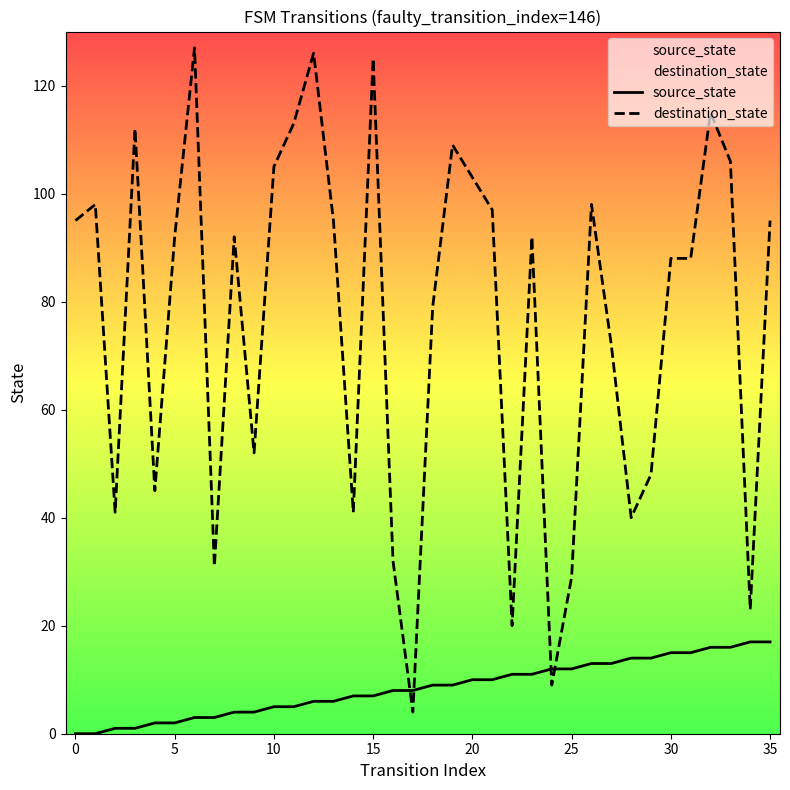

What are all the series names shown in the legend?

source_state, destination_state